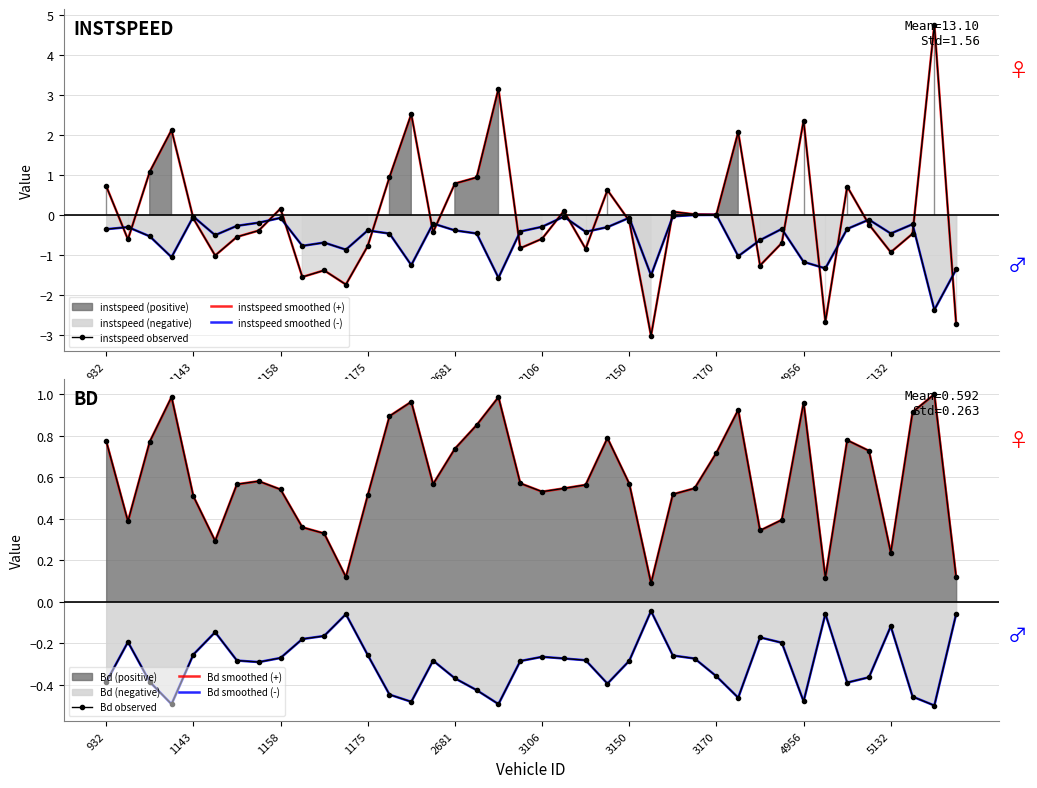

Rank the series by their maximum value, from highest to lowest.

instspeed observed, instspeed smoothed (+), Bd observed, Bd smoothed (+), instspeed smoothed (-), Bd smoothed (-)